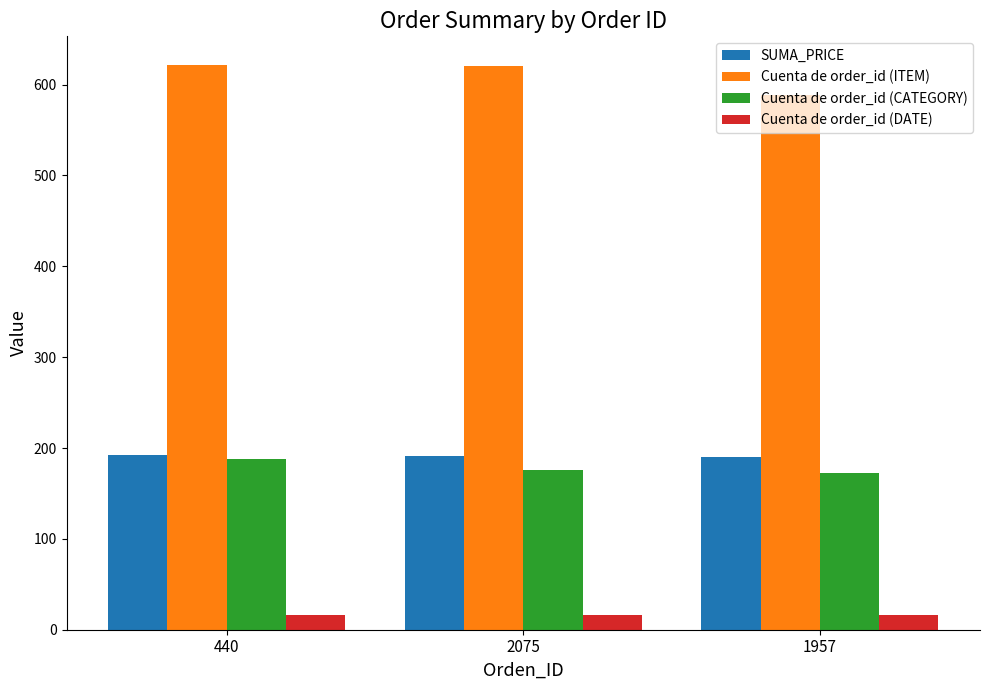

What position from the left is 440?

1